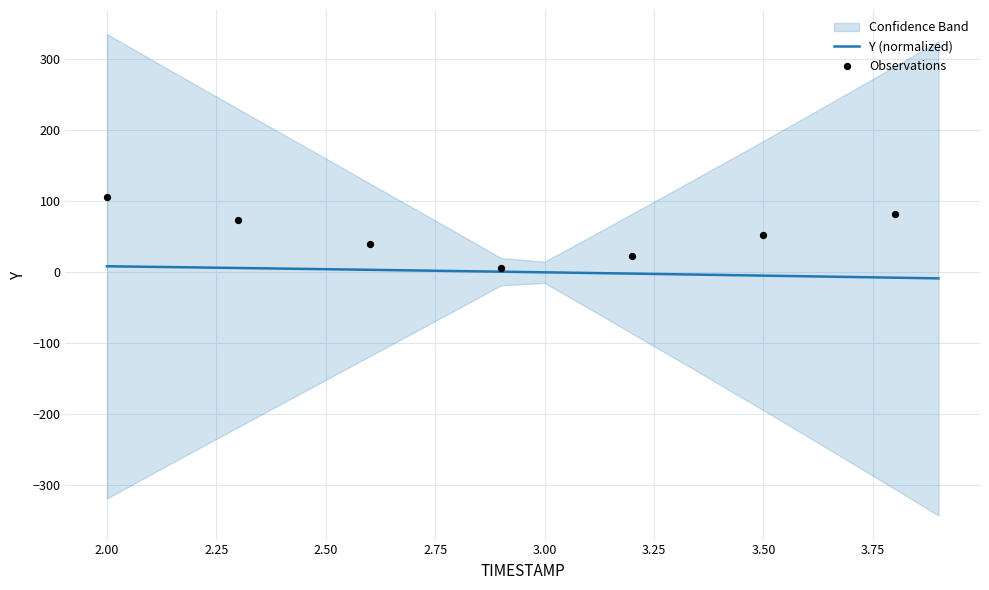

Between 3.0 and 2.3, which is larger?

2.3